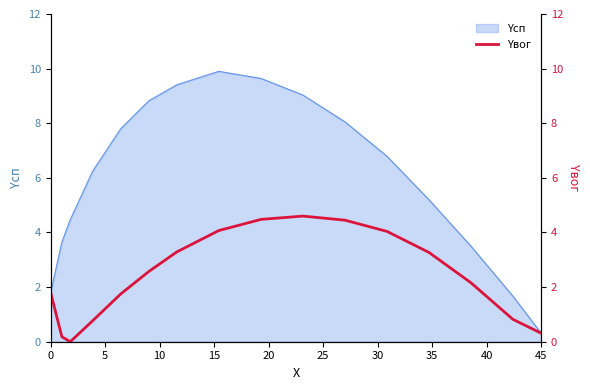

What is the minimum value for Yсп?

0.3